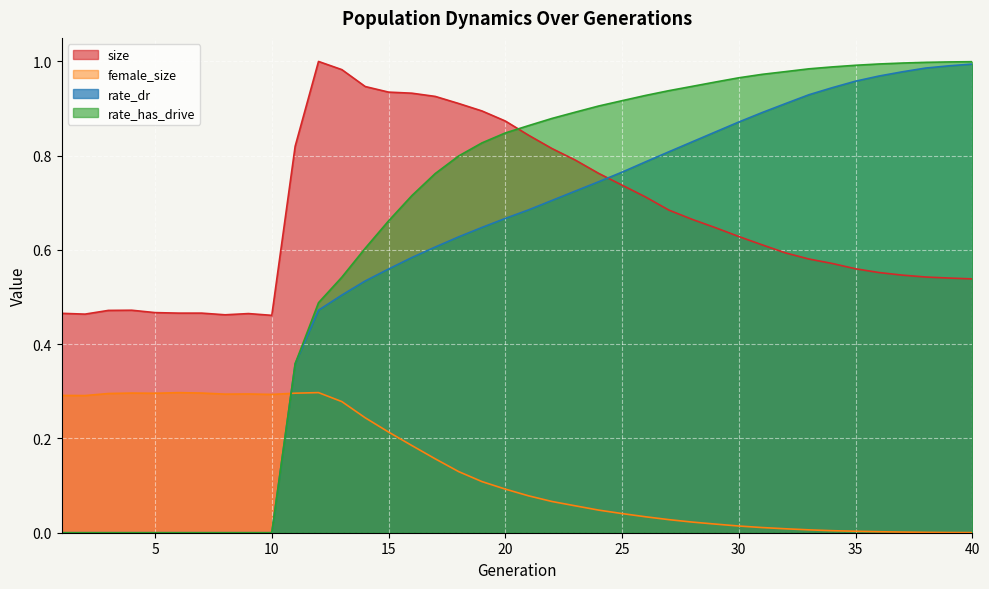

How many data points in rate_dr are above 0?

30